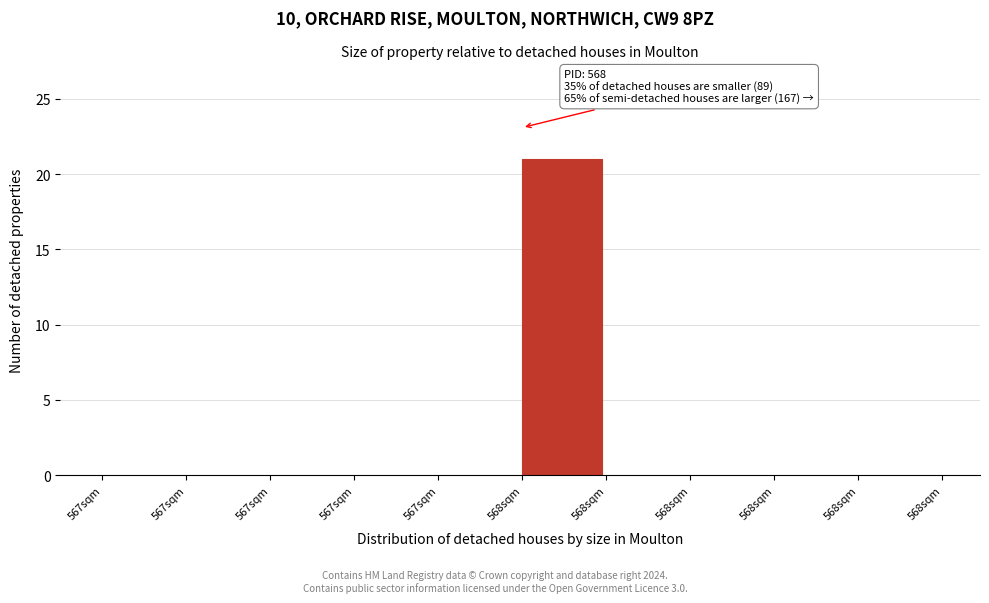

Count the number of data series in this chart.

1